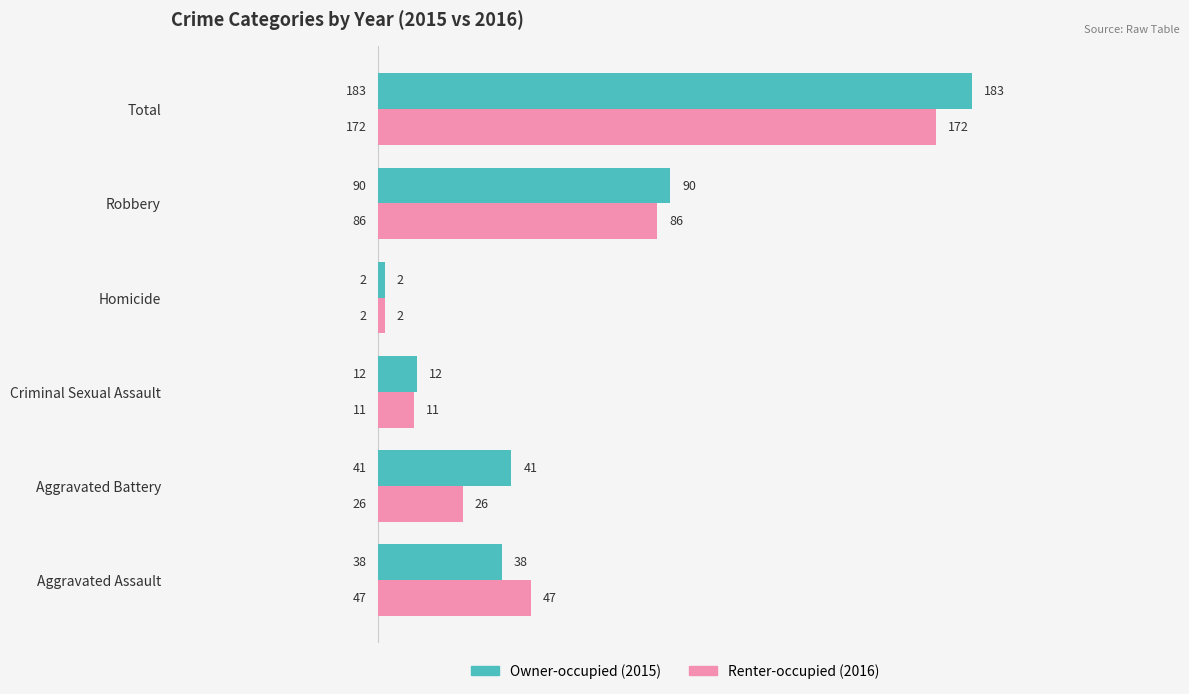

What is the total value across all series at Total?

355